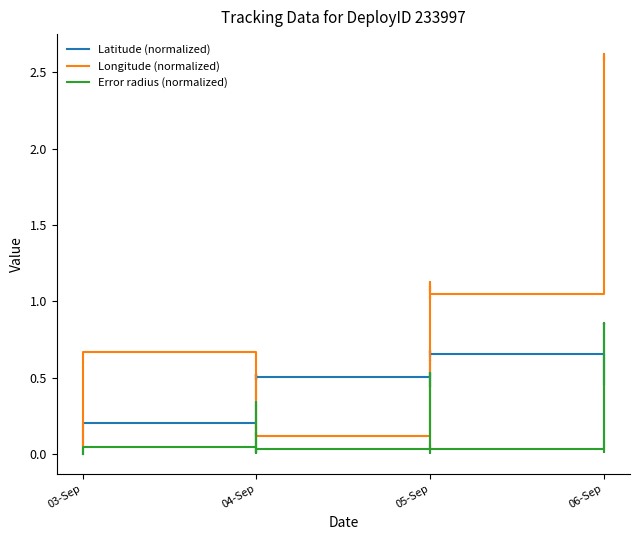

Which series ends up on top after the final intersection of Error radius (normalized) and Longitude (normalized)?

Longitude (normalized)